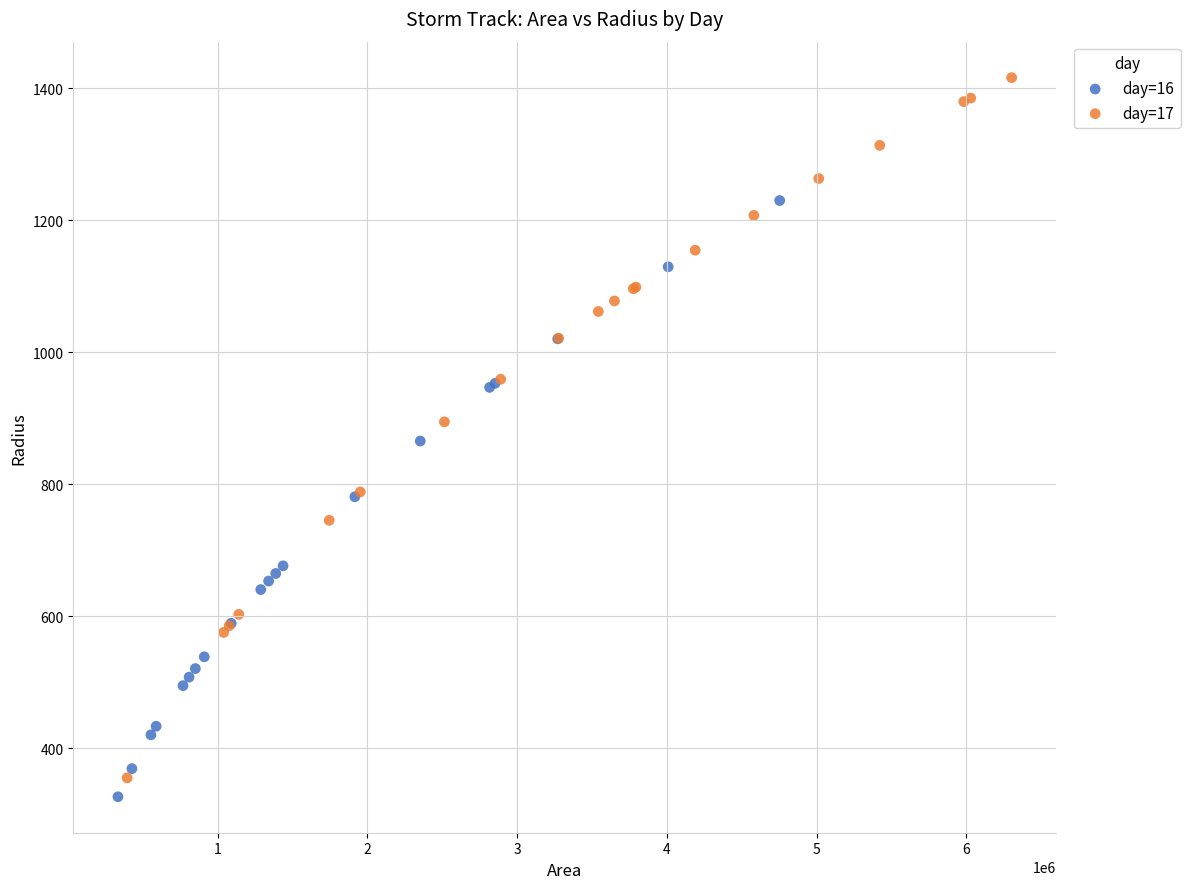

Which series has the largest Y range (max minus min)?

day=17